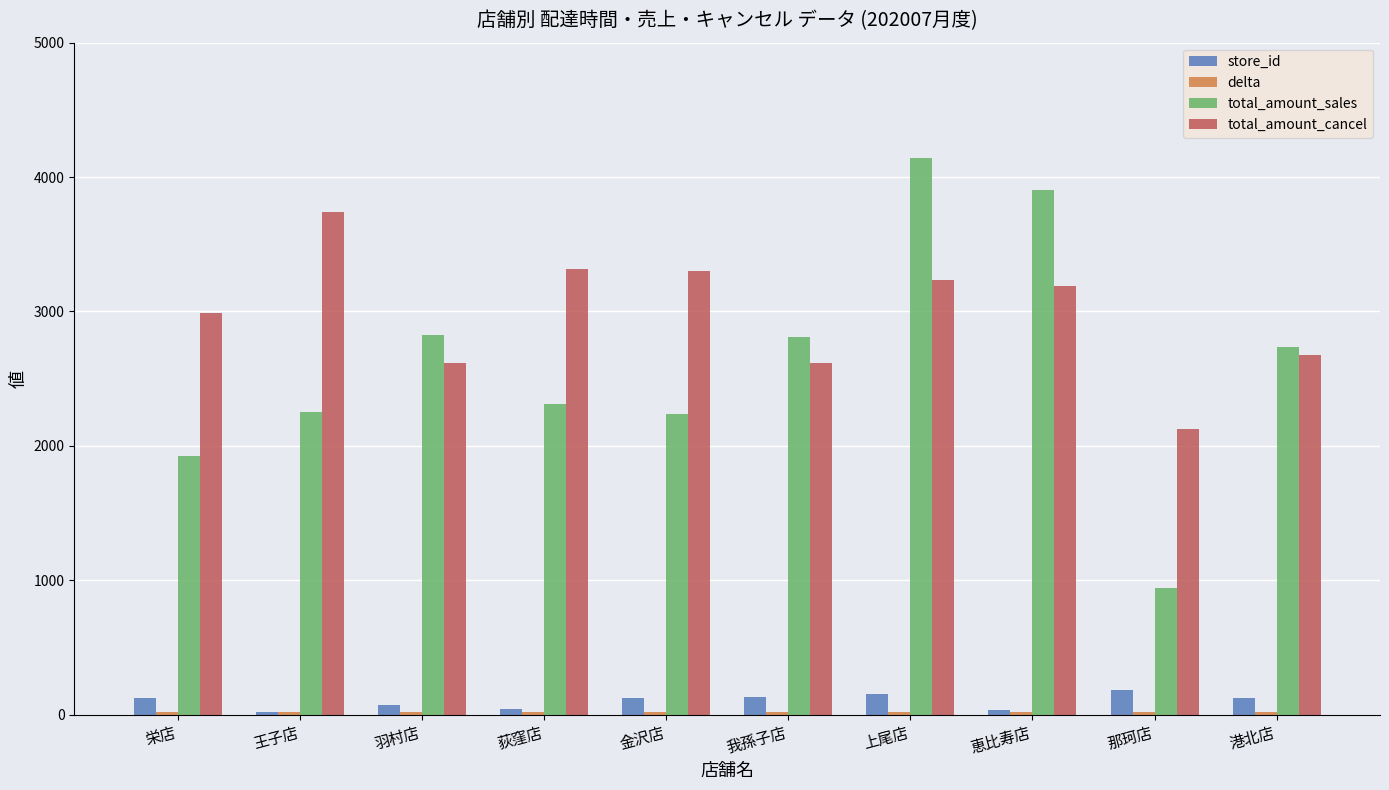

The total_amount_cancel series shows 2615.0 at 我孫子店. True or false?

True